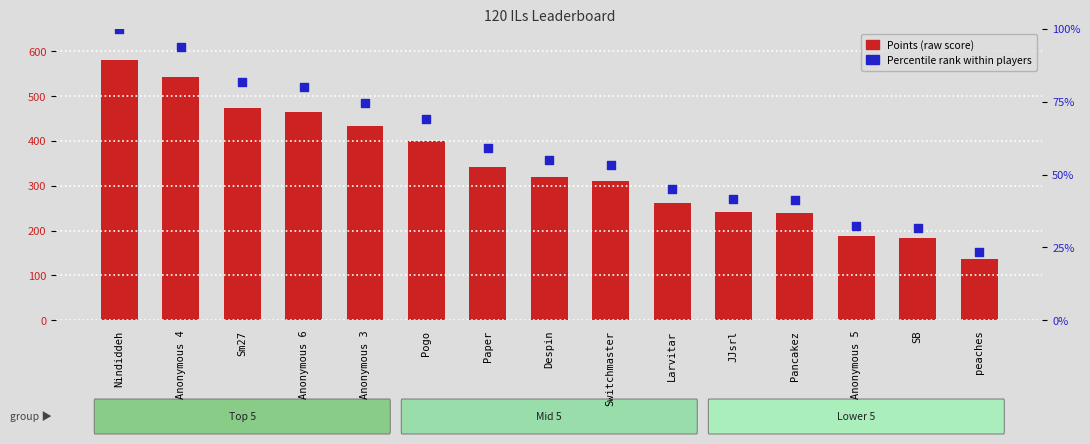

What is the total value across all series at Anonymous 6?

544.0